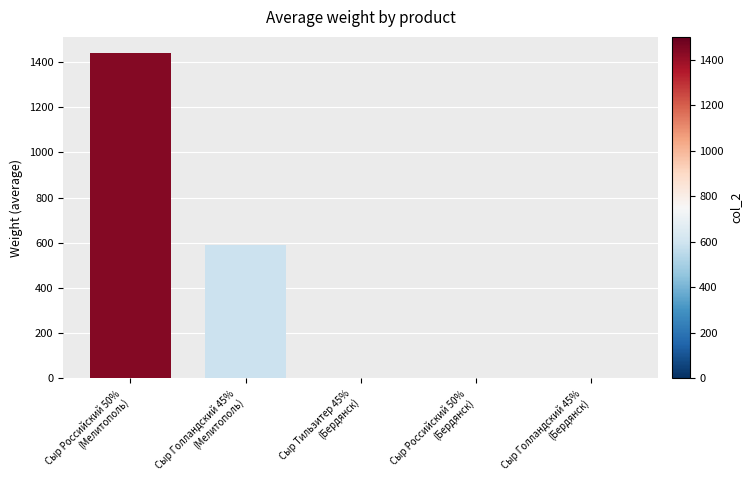

What is the maximum value shown in the chart?

1439